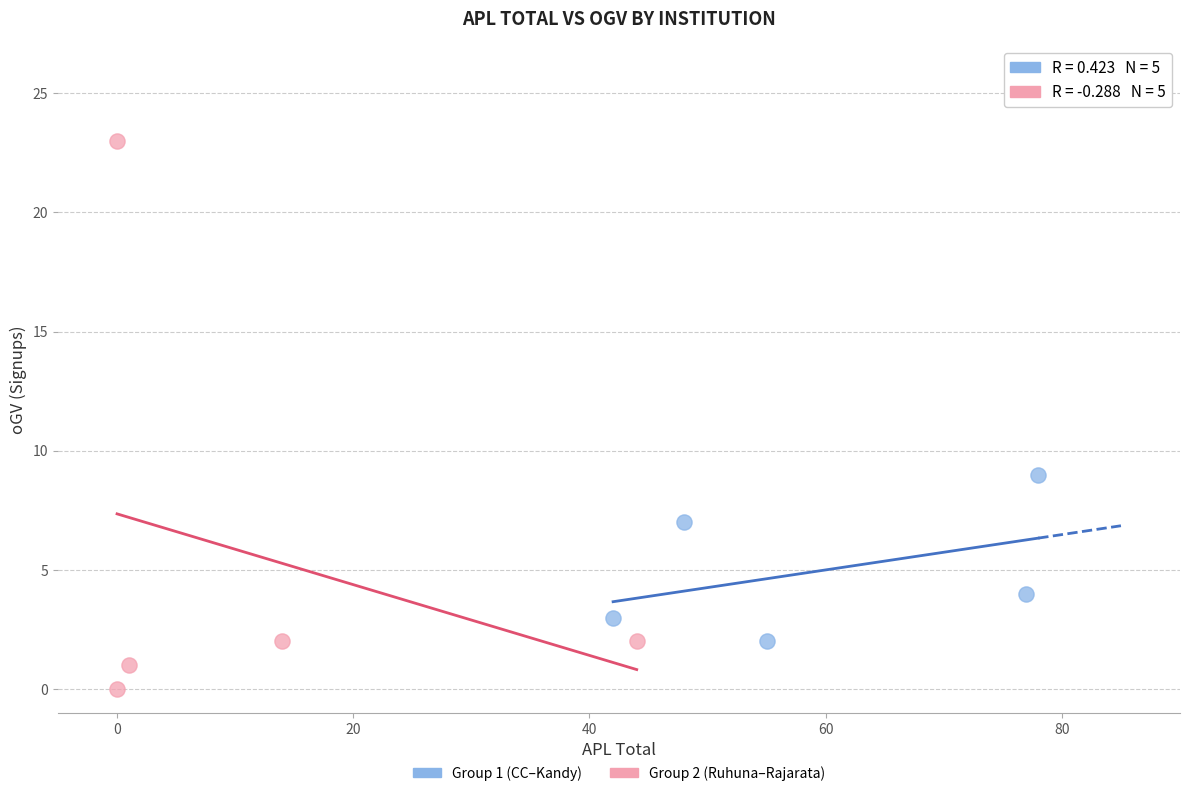

Which series reaches the maximum Y coordinate?

Group 2 (Ruhuna–Rajarata)